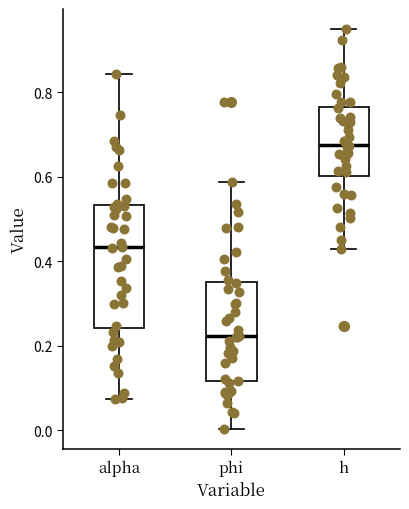

Which box's median line is the lowest?

phi